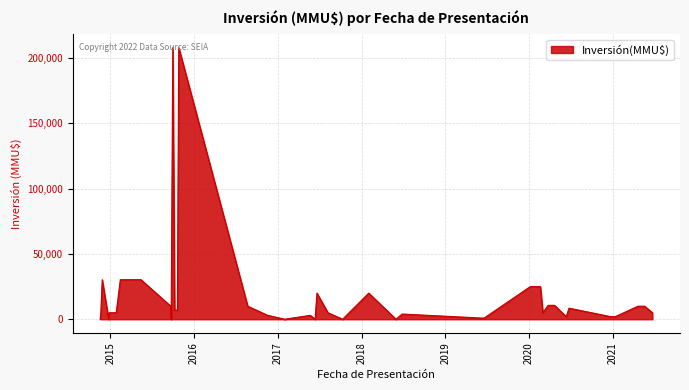

What is the maximum value shown in the chart?

208000